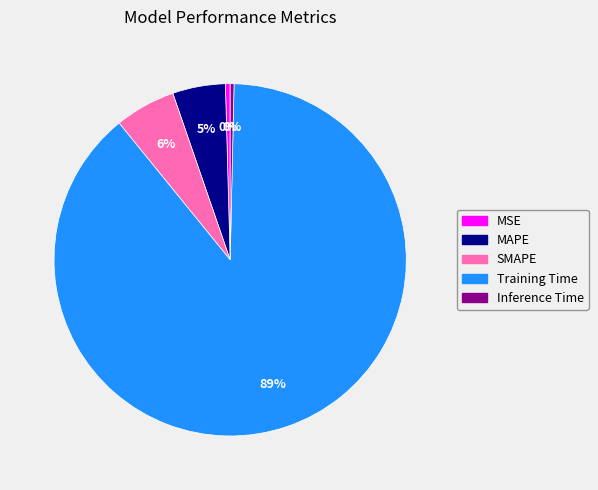

What is the largest slice in the pie chart?

Training Time